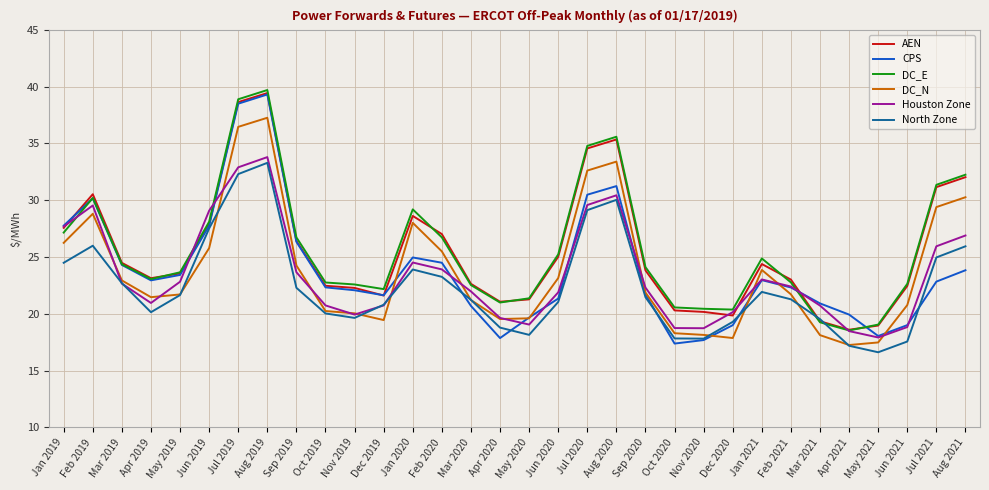

What position from the right is Feb 2019?

31